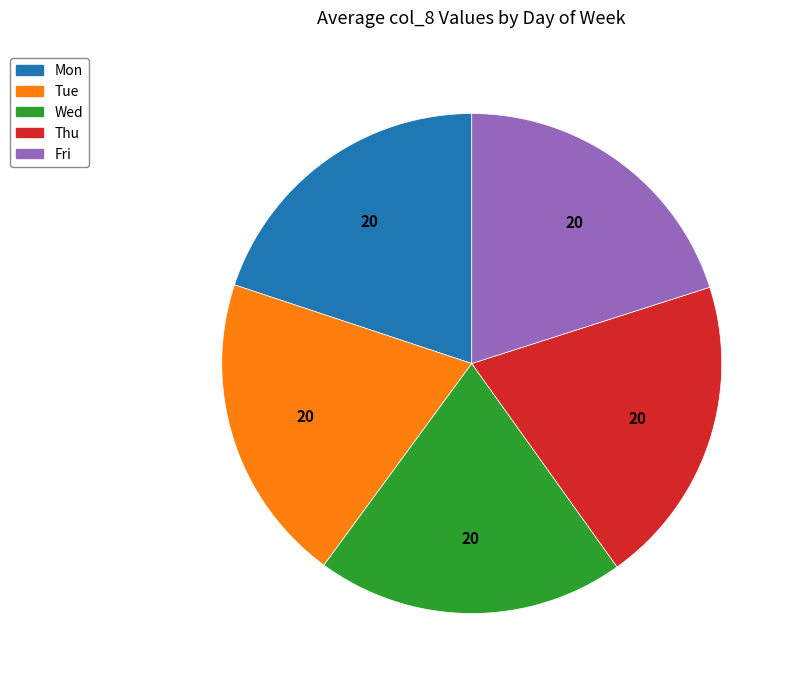

True or false: Thu accounts for 11% of the total.

False